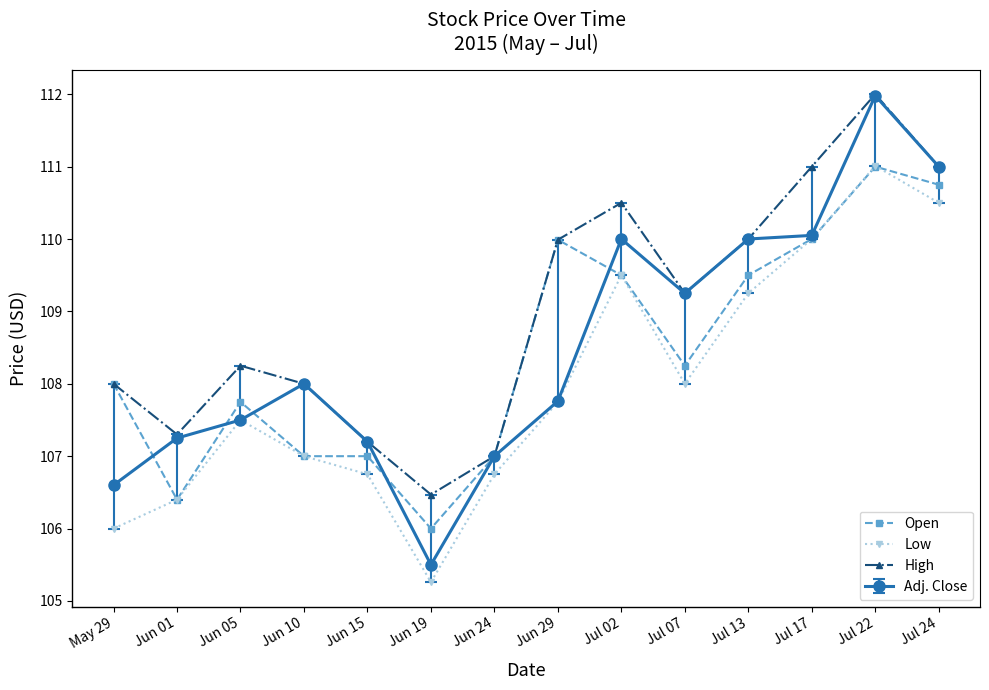

Where is Low nearest to the value 108?

Jul 07